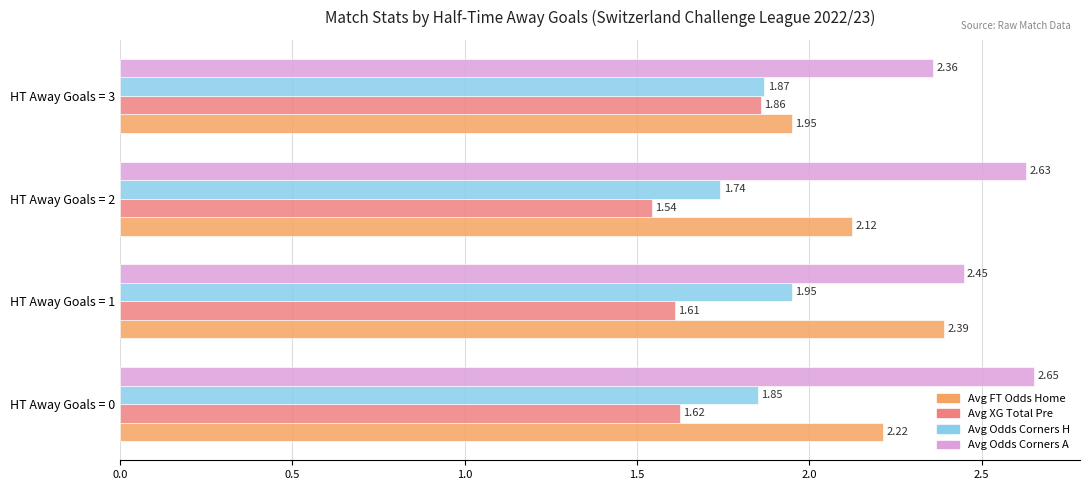

List the labels in order of Avg Odds Corners H value, largest first.

HT Away Goals = 1, HT Away Goals = 3, HT Away Goals = 0, HT Away Goals = 2